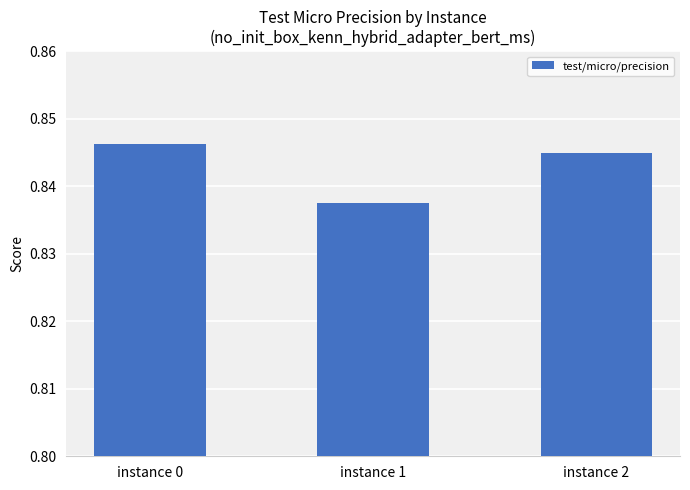

The value at instance 0 is 0.2. True or false?

False